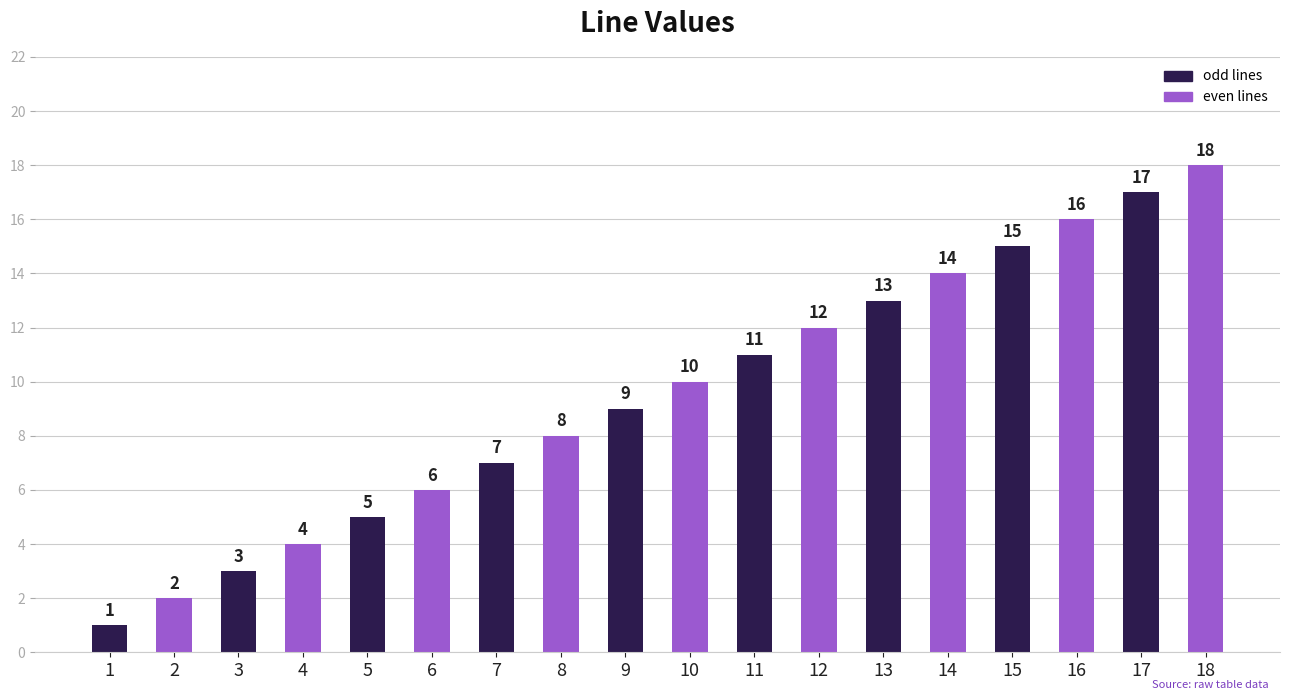

Reading left to right, list all the values displayed in this chart.

1	2	3	4	5	6	7	8	9	10	11	12	13	14	15	16	17	18